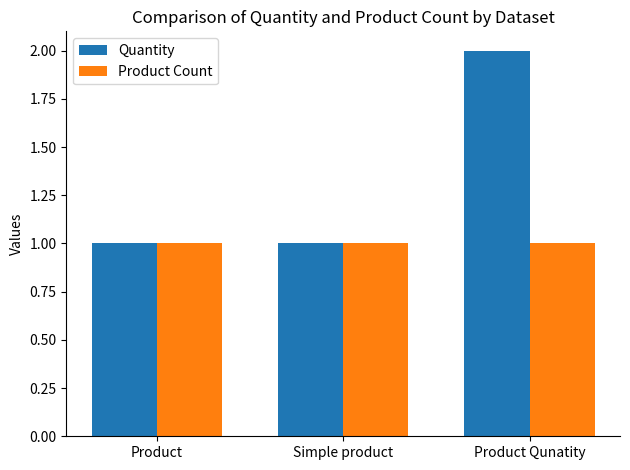

What is the total value across all series at Product?

2